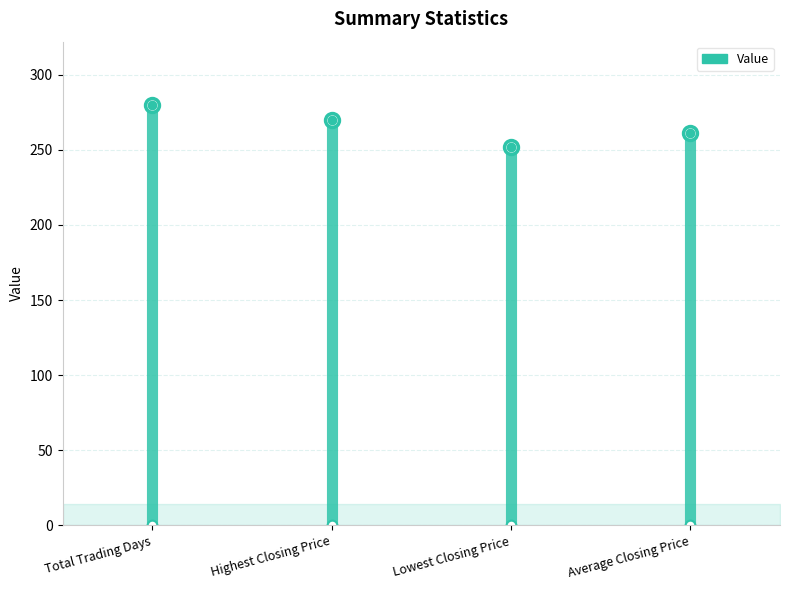

What is the label of the 3rd bar from the right?

Highest Closing Price